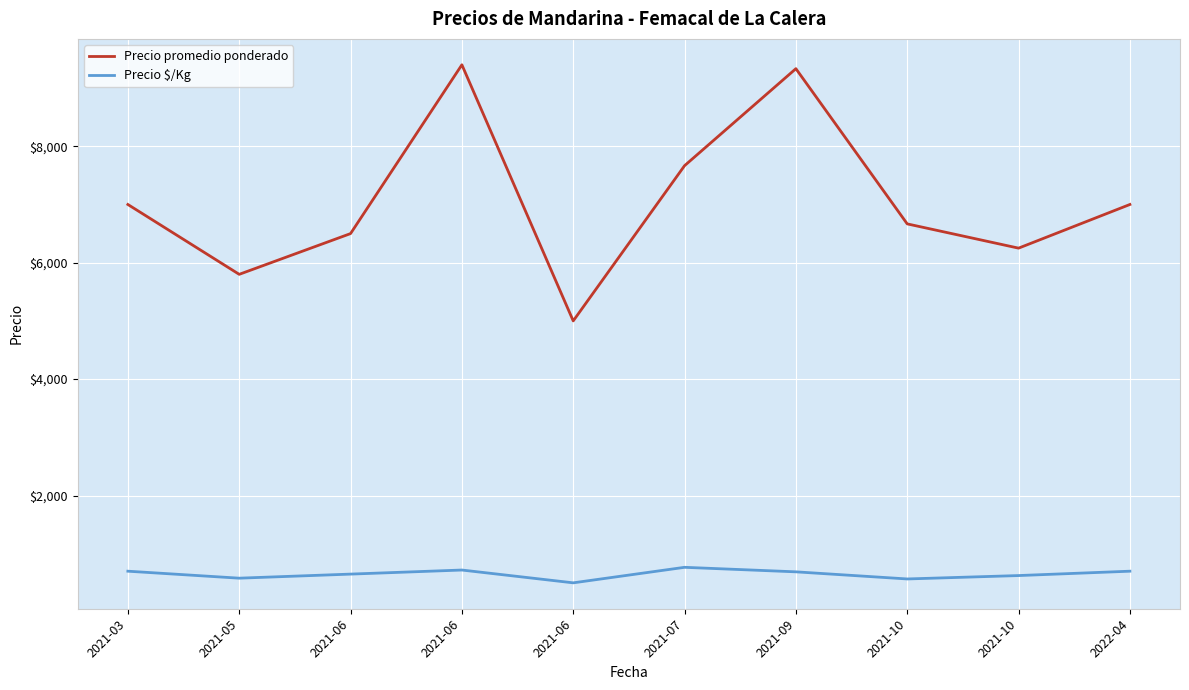

The Precio $/Kg series shows 955.9 at 2021-09. True or false?

False